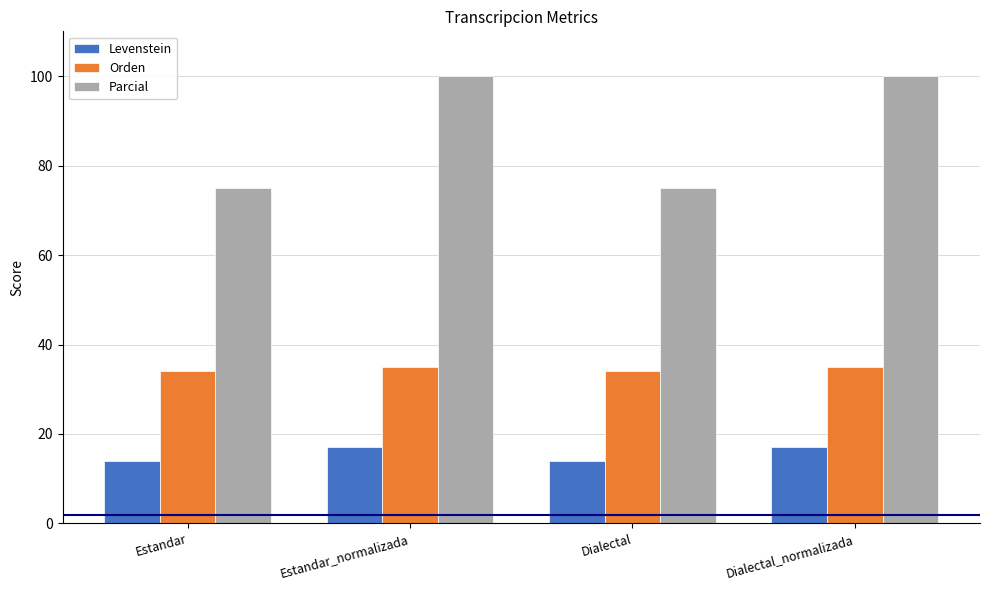

How many distinct data groups are displayed?

3